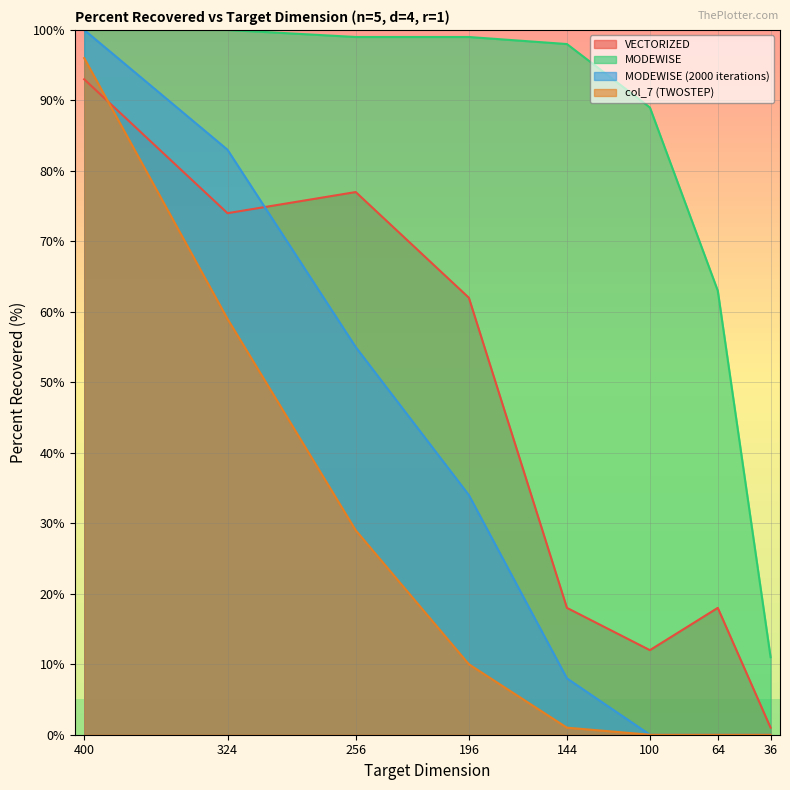

Where do VECTORIZED and MODEWISE (2000 iterations) first cross each other?

324 and 256